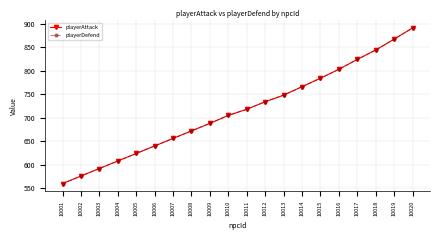

How many lines are shown in the chart?

2